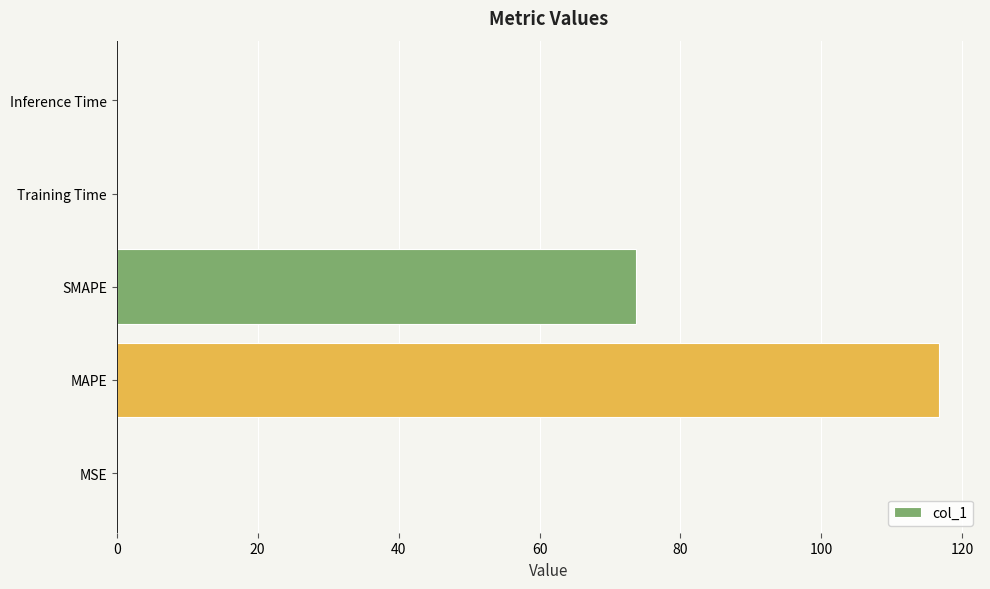

Approximately how many times larger is the value at SMAPE compared to MAPE?

0.6